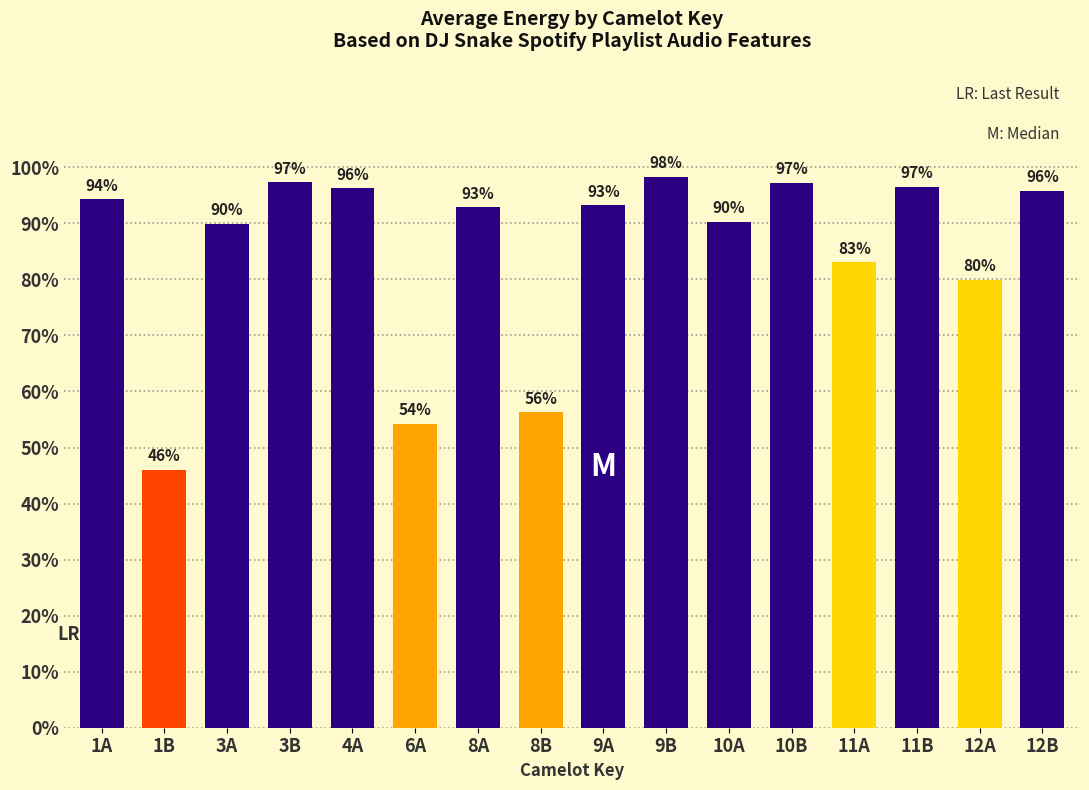

Are the bars horizontal?

No